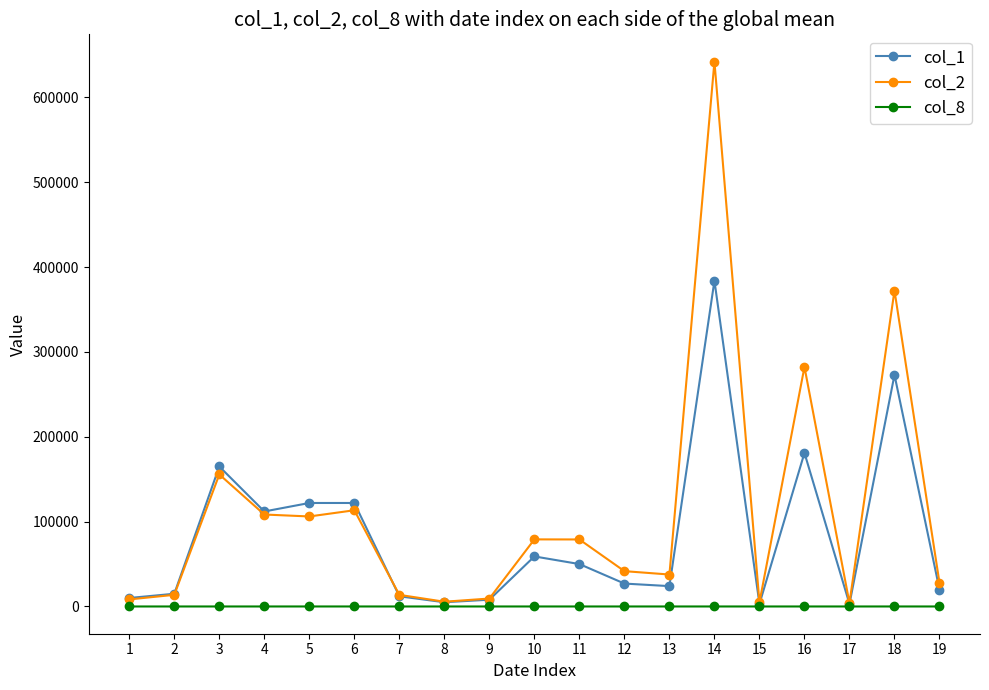

List the series in order of their overall mean, lowest first.

col_8, col_1, col_2